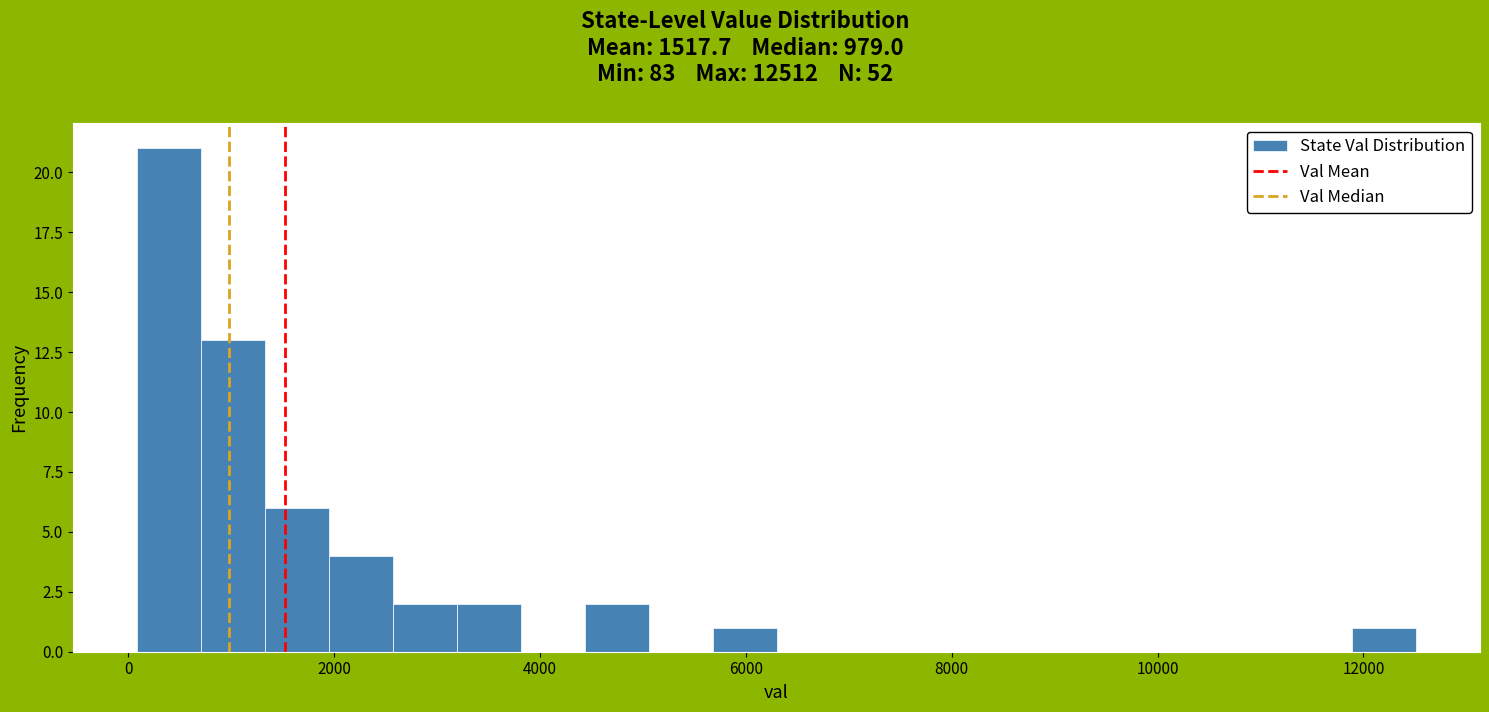

Read against the x-axis, roughly where is the centre of the tallest bar?

400